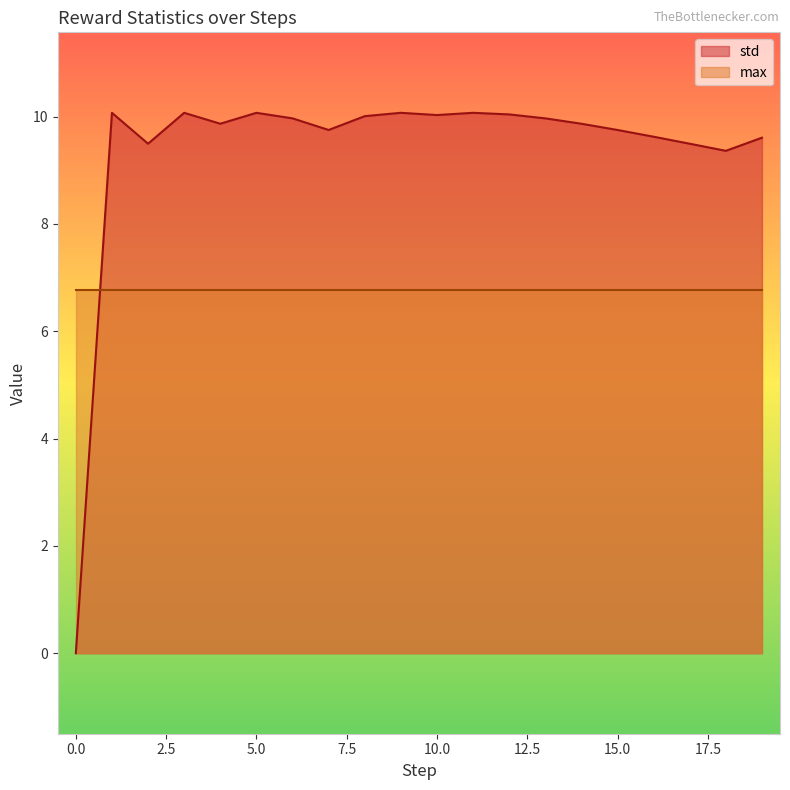

At which label is the value closest to 5?

18